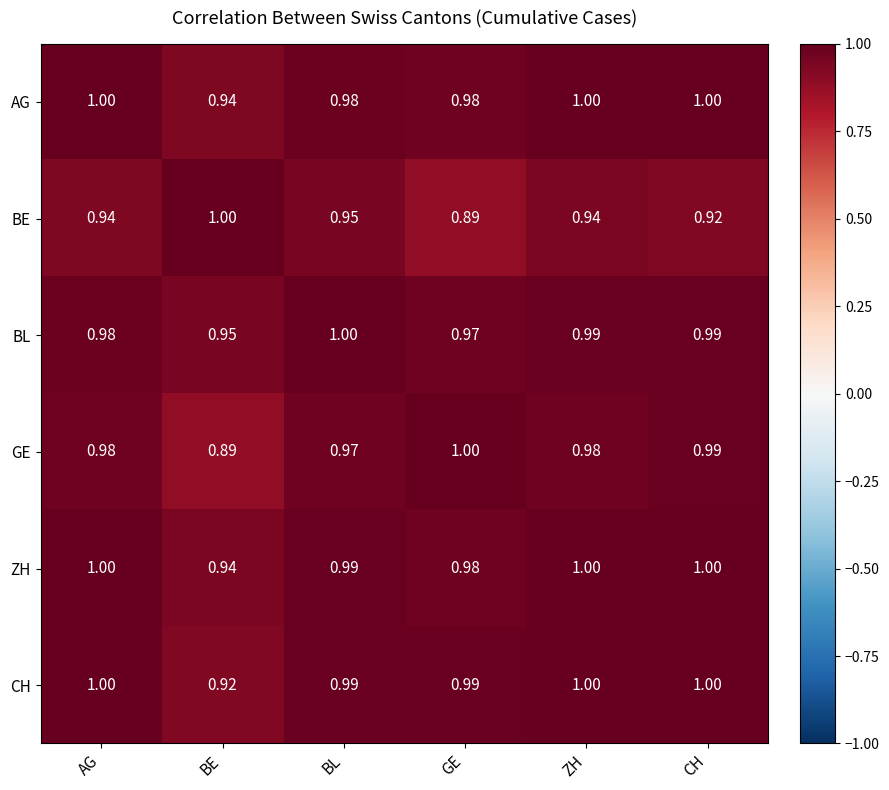

At which category is the sum across all series the highest?

ZH